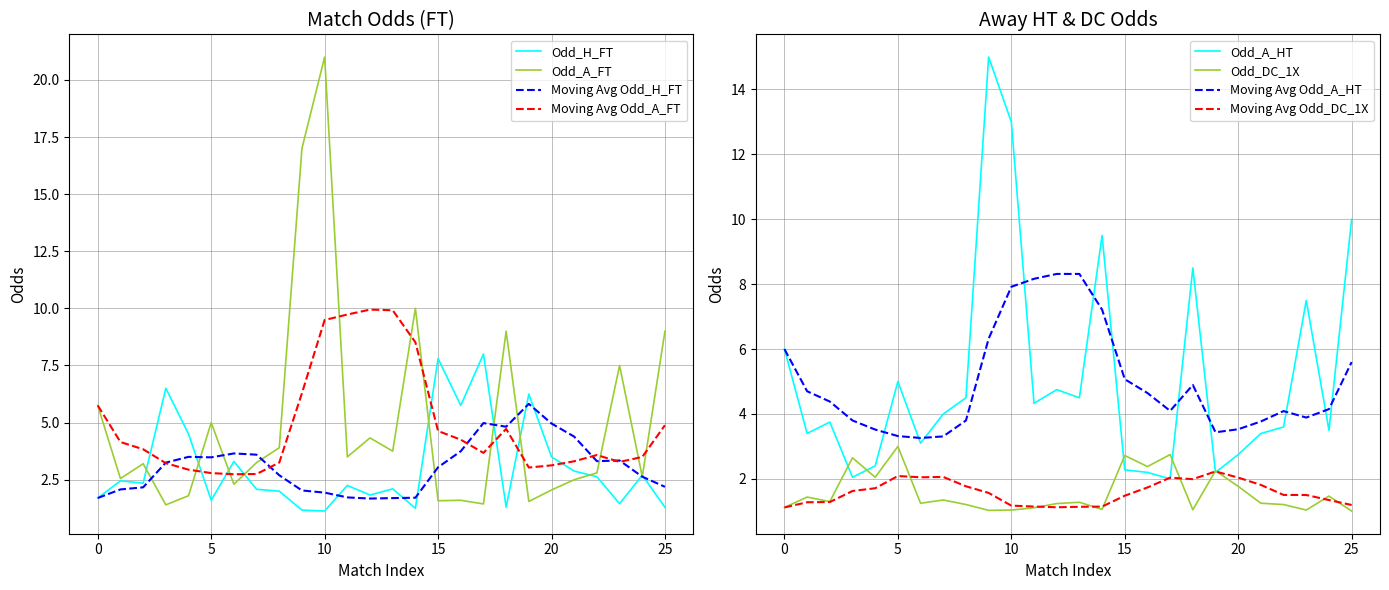

What is the greatest value displayed?

21.0